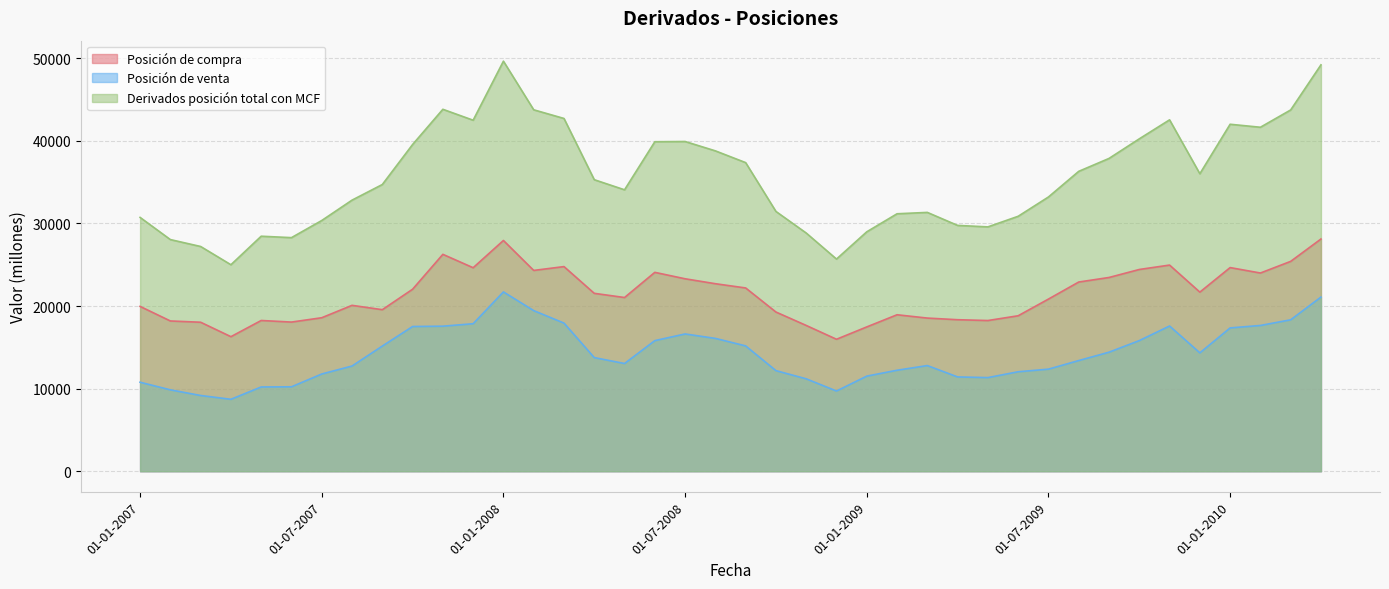

Rank the series by their average value, from highest to lowest.

Derivados posición total con MCF, Posición de compra, Posición de venta